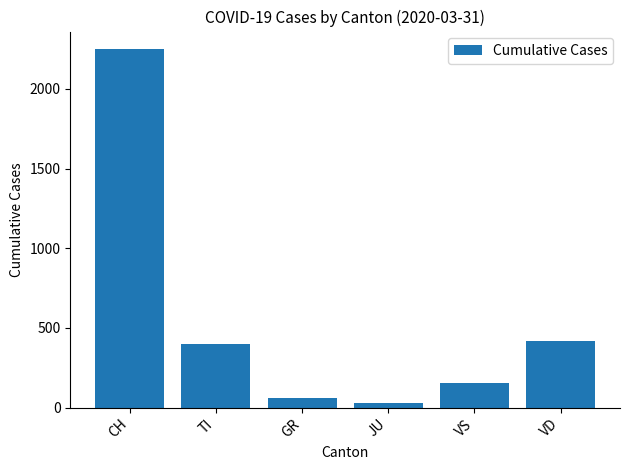

What is the smallest value displayed?

29